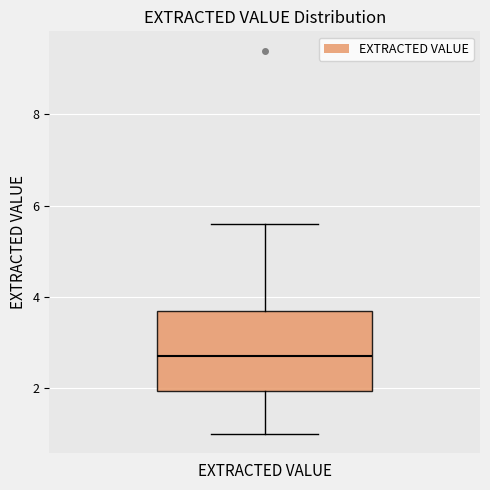

Transcribe this box plot: give where the median line is, the range the box spans, and where the two whiskers end, as read against the y-axis. The values are not printed on the chart, so give them approximately, as read against the axis.

median 2.8, box 2.0 to 3.8, whiskers 1.0 to 5.6